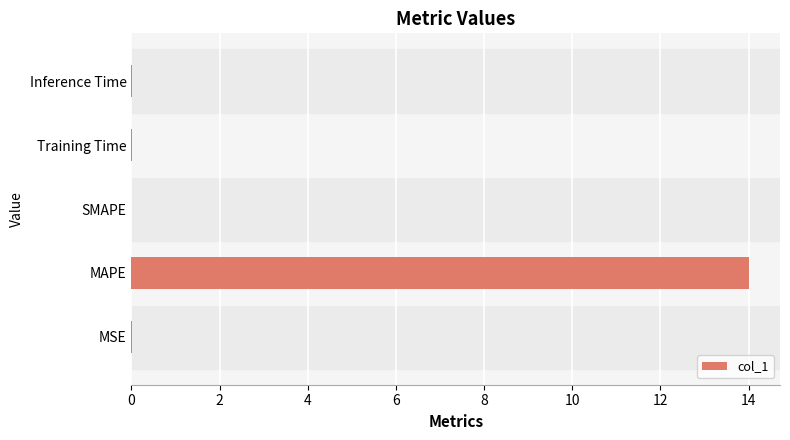

What is the maximum value shown in the chart?

14.0